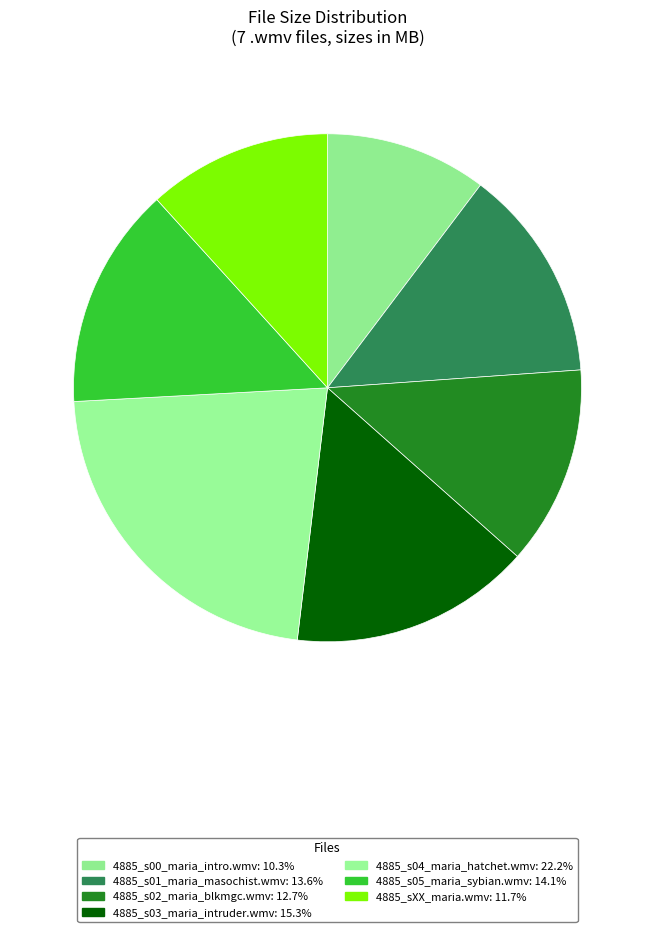

To the nearest percent, what percentage of the pie is 4885_s02_maria_blkmgc.wmv?

13%